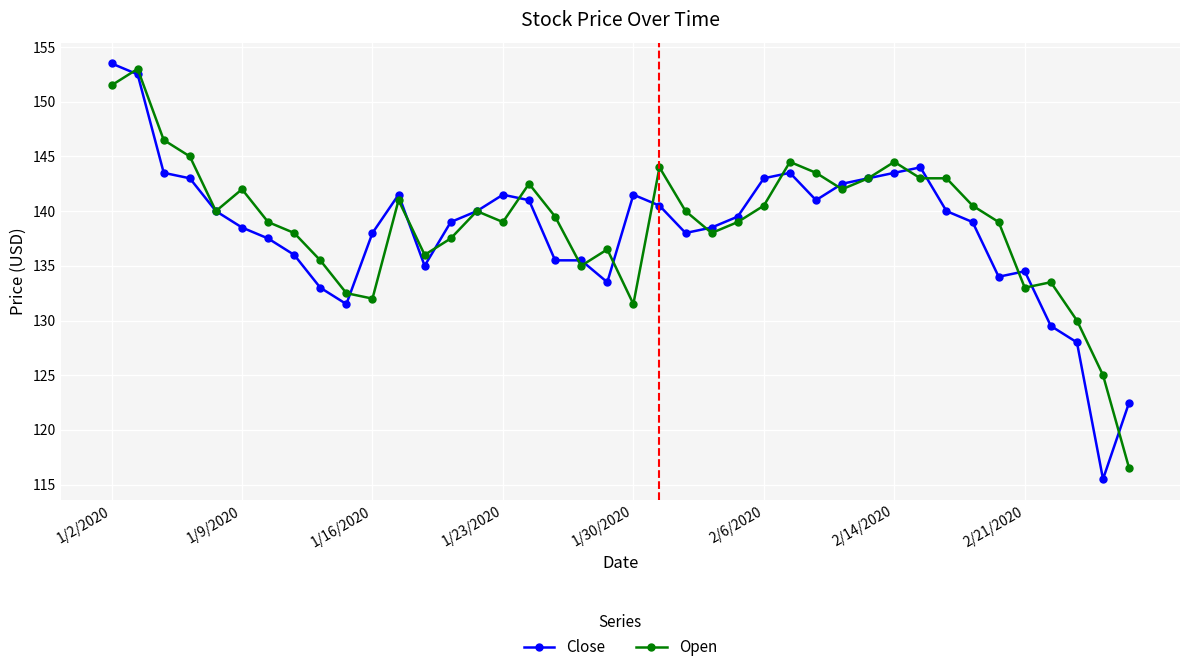

Which series has the largest range (max minus min)?

Close